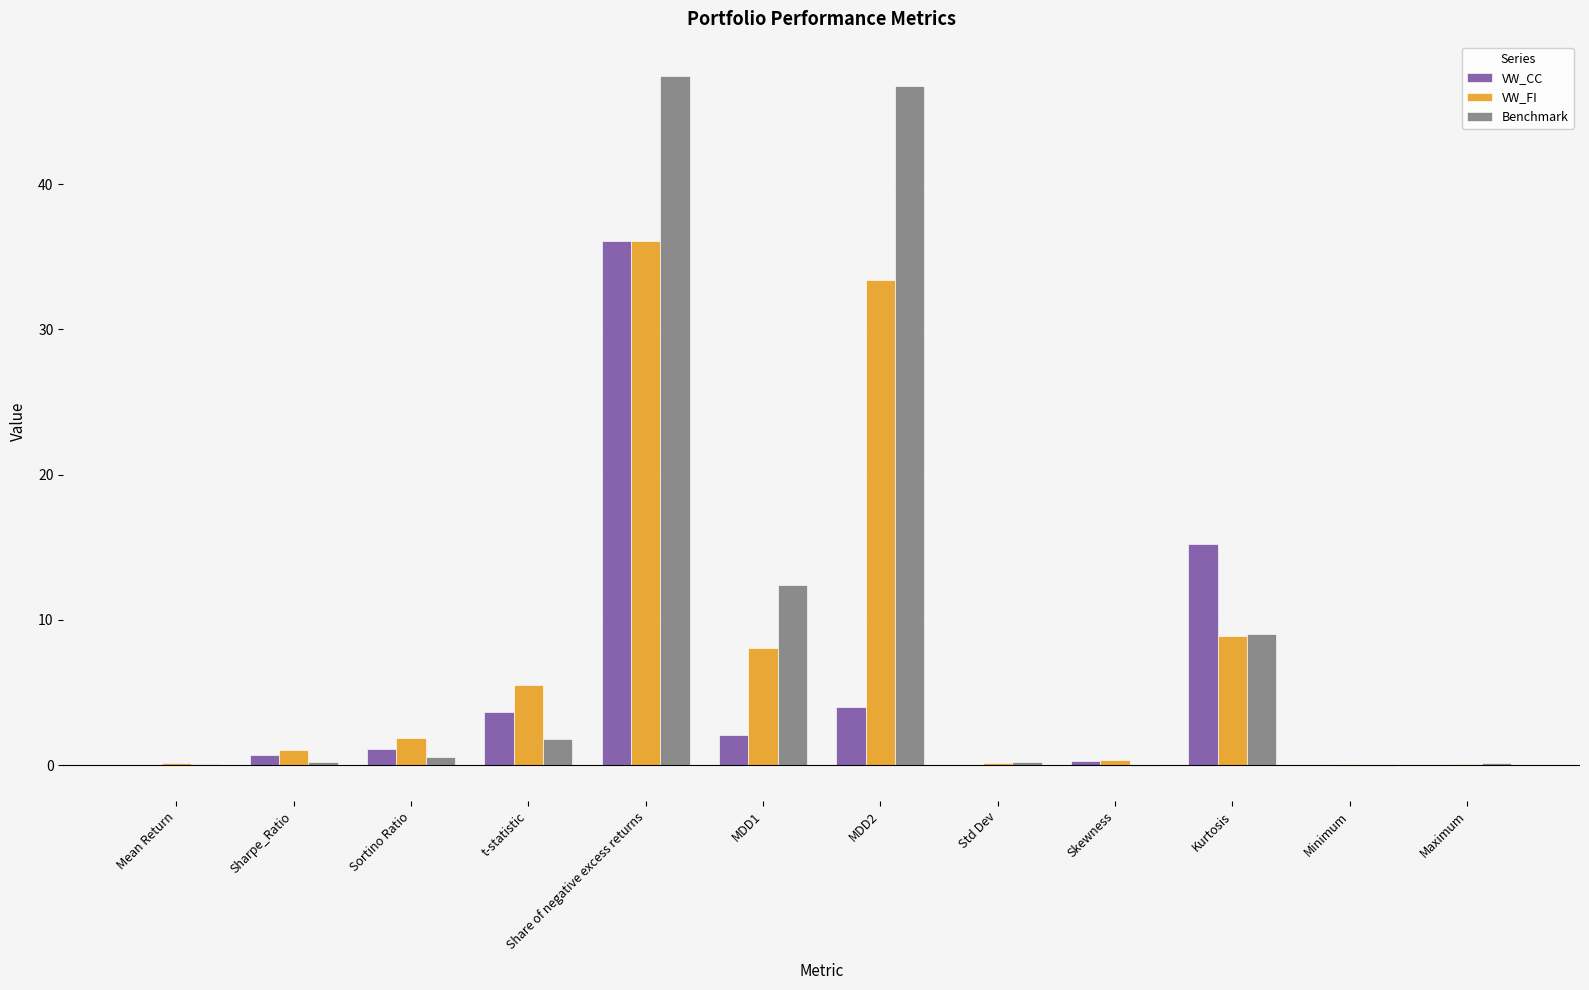

Are the bars horizontal?

No